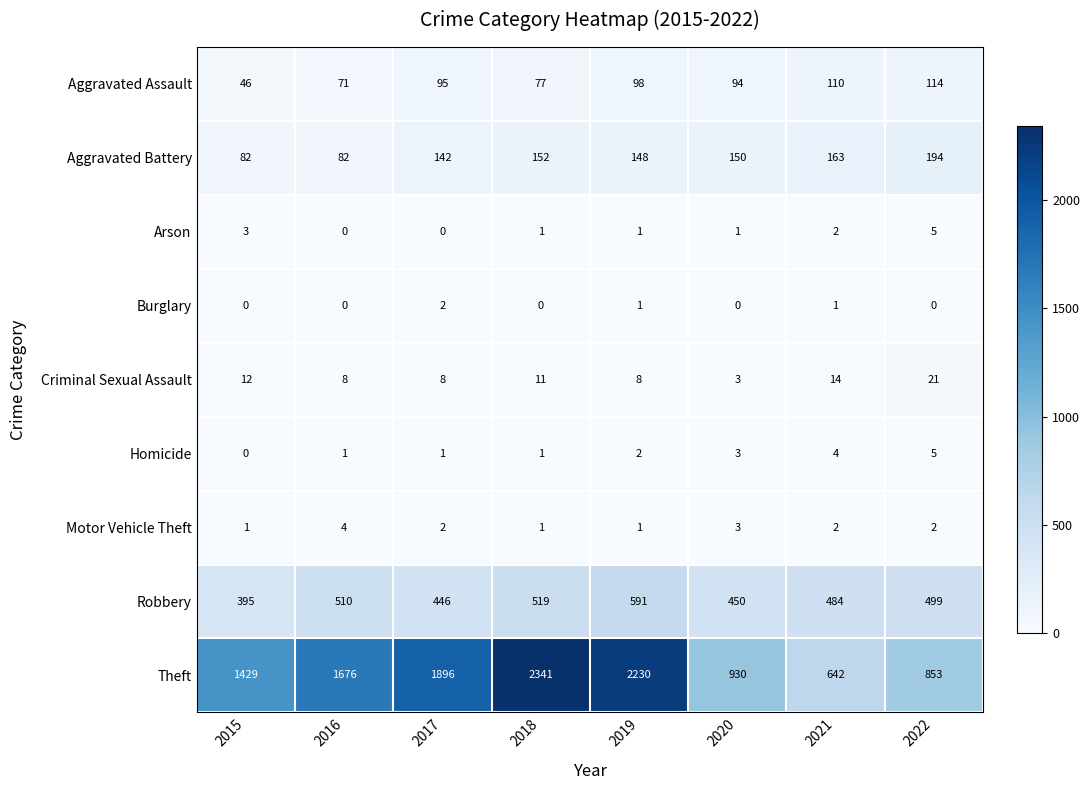

The Homicide series shows 4 at 2021. True or false?

True